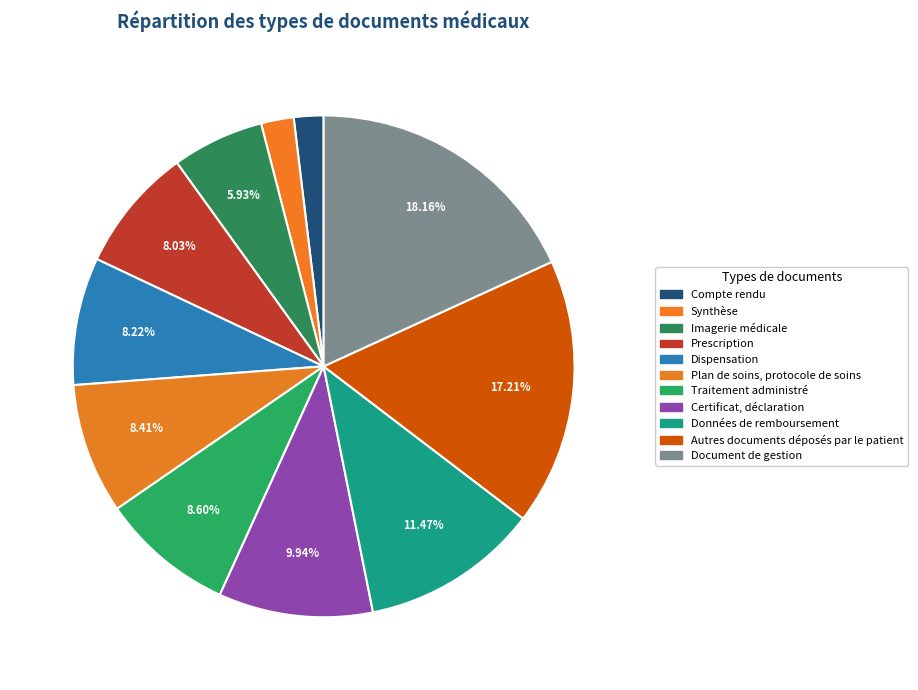

How many segments does this pie chart have?

11